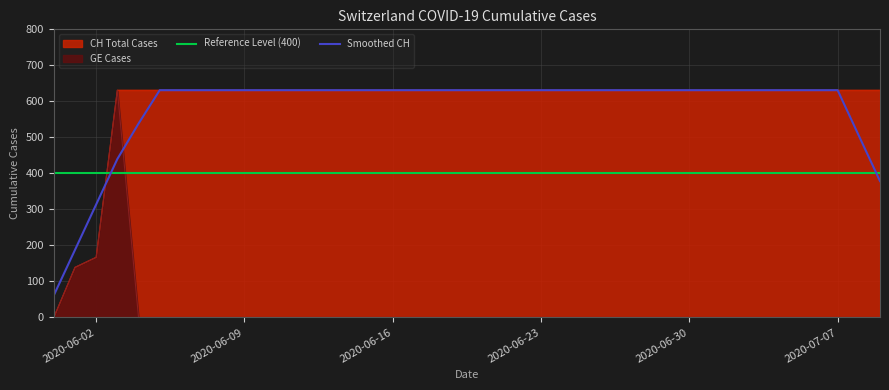

At which label does GE reach its minimum?

2020-05-31